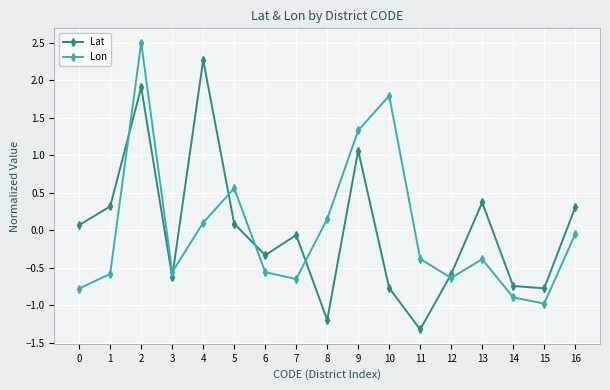

List the series in order of their peak value, lowest first.

Lat, Lon